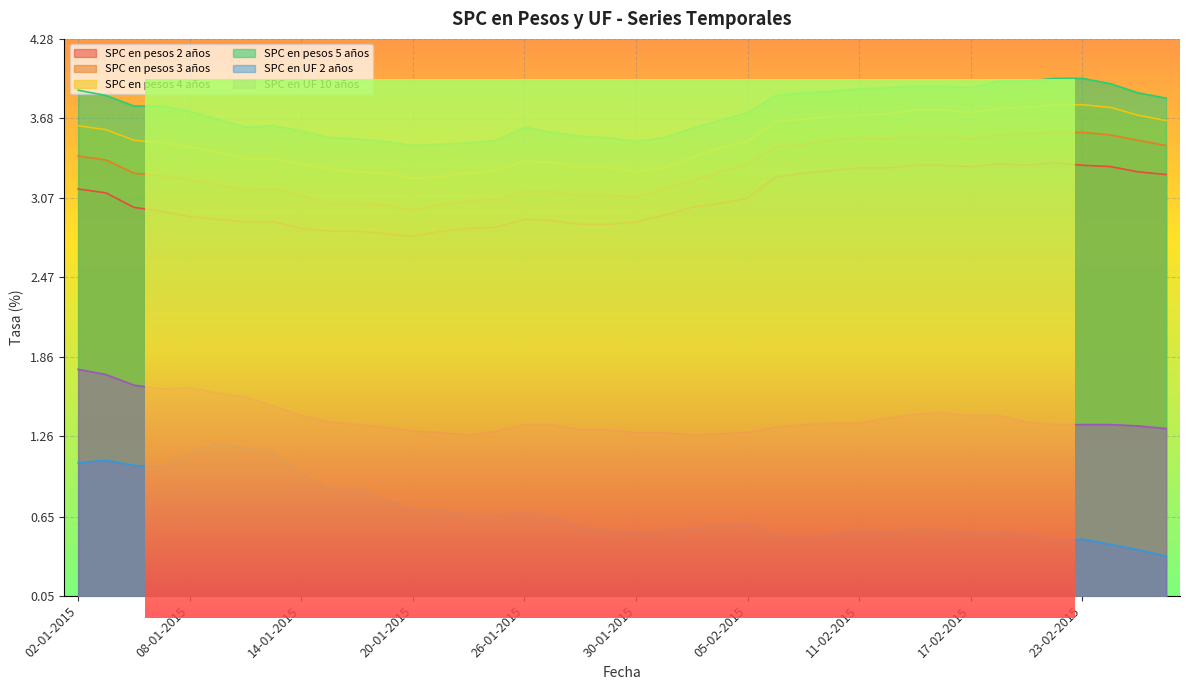

Reading right to left, what are all the values shown in this chart?

SPC en pesos 2 años: 26-02-2015=3.2	25-02-2015=3.3	24-02-2015=3.3	23-02-2015=3.3	20-02-2015=3.3	19-02-2015=3.3	18-02-2015=3.3	17-02-2015=3.3	16-02-2015=3.3	13-02-2015=3.3	12-02-2015=3.3	11-02-2015=3.3	10-02-2015=3.3	09-02-2015=3.3	06-02-2015=3.2	05-02-2015=3.1	04-02-2015=3.0	03-02-2015=3.0	02-02-2015=2.9	30-01-2015=2.9	29-01-2015=2.9	28-01-2015=2.9	27-01-2015=2.9	26-01-2015=2.9	23-01-2015=2.9	22-01-2015=2.8	21-01-2015=2.8	20-01-2015=2.8	19-01-2015=2.8	16-01-2015=2.8	15-01-2015=2.8	14-01-2015=2.8	13-01-2015=2.9	12-01-2015=2.9	09-01-2015=2.9	08-01-2015=2.9	07-01-2015=3.0	06-01-2015=3.0	05-01-2015=3.1	02-01-2015=3.1
SPC en pesos 3 años: 26-02-2015=3.5	25-02-2015=3.5	24-02-2015=3.5	23-02-2015=3.6	20-02-2015=3.6	19-02-2015=3.6	18-02-2015=3.5	17-02-2015=3.5	16-02-2015=3.5	13-02-2015=3.5	12-02-2015=3.5	11-02-2015=3.5	10-02-2015=3.5	09-02-2015=3.5	06-02-2015=3.5	05-02-2015=3.3	04-02-2015=3.3	03-02-2015=3.2	02-02-2015=3.1	30-01-2015=3.1	29-01-2015=3.1	28-01-2015=3.1	27-01-2015=3.1	26-01-2015=3.1	23-01-2015=3.1	22-01-2015=3.0	21-01-2015=3.0	20-01-2015=3.0	19-01-2015=3.0	16-01-2015=3.0	15-01-2015=3.0	14-01-2015=3.1	13-01-2015=3.1	12-01-2015=3.1	09-01-2015=3.2	08-01-2015=3.2	07-01-2015=3.2	06-01-2015=3.3	05-01-2015=3.4	02-01-2015=3.4
SPC en pesos 4 años: 26-02-2015=3.7	25-02-2015=3.7	24-02-2015=3.8	23-02-2015=3.8	20-02-2015=3.8	19-02-2015=3.8	18-02-2015=3.8	17-02-2015=3.7	16-02-2015=3.7	13-02-2015=3.7	12-02-2015=3.7	11-02-2015=3.7	10-02-2015=3.7	09-02-2015=3.7	06-02-2015=3.6	05-02-2015=3.5	04-02-2015=3.5	03-02-2015=3.4	02-02-2015=3.3	30-01-2015=3.3	29-01-2015=3.3	28-01-2015=3.3	27-01-2015=3.3	26-01-2015=3.4	23-01-2015=3.3	22-01-2015=3.3	21-01-2015=3.2	20-01-2015=3.2	19-01-2015=3.3	16-01-2015=3.3	15-01-2015=3.3	14-01-2015=3.3	13-01-2015=3.4	12-01-2015=3.4	09-01-2015=3.4	08-01-2015=3.5	07-01-2015=3.5	06-01-2015=3.5	05-01-2015=3.6	02-01-2015=3.6
SPC en pesos 5 años: 26-02-2015=3.8	25-02-2015=3.9	24-02-2015=3.9	23-02-2015=4.0	20-02-2015=4.0	19-02-2015=4.0	18-02-2015=4.0	17-02-2015=3.9	16-02-2015=3.9	13-02-2015=3.9	12-02-2015=3.9	11-02-2015=3.9	10-02-2015=3.9	09-02-2015=3.9	06-02-2015=3.9	05-02-2015=3.7	04-02-2015=3.7	03-02-2015=3.6	02-02-2015=3.5	30-01-2015=3.5	29-01-2015=3.5	28-01-2015=3.5	27-01-2015=3.6	26-01-2015=3.6	23-01-2015=3.5	22-01-2015=3.5	21-01-2015=3.5	20-01-2015=3.5	19-01-2015=3.5	16-01-2015=3.5	15-01-2015=3.5	14-01-2015=3.6	13-01-2015=3.6	12-01-2015=3.6	09-01-2015=3.7	08-01-2015=3.7	07-01-2015=3.8	06-01-2015=3.8	05-01-2015=3.9	02-01-2015=3.9
SPC en UF 2 años: 26-02-2015=0.3	25-02-2015=0.4	24-02-2015=0.4	23-02-2015=0.5	20-02-2015=0.5	19-02-2015=0.5	18-02-2015=0.5	17-02-2015=0.5	16-02-2015=0.5	13-02-2015=0.6	12-02-2015=0.5	11-02-2015=0.5	10-02-2015=0.5	09-02-2015=0.5	06-02-2015=0.5	05-02-2015=0.6	04-02-2015=0.6	03-02-2015=0.6	02-02-2015=0.5	30-01-2015=0.5	29-01-2015=0.5	28-01-2015=0.6	27-01-2015=0.7	26-01-2015=0.7	23-01-2015=0.7	22-01-2015=0.7	21-01-2015=0.7	20-01-2015=0.7	19-01-2015=0.8	16-01-2015=0.9	15-01-2015=0.9	14-01-2015=1.0	13-01-2015=1.1	12-01-2015=1.2	09-01-2015=1.2	08-01-2015=1.1	07-01-2015=1.0	06-01-2015=1.0	05-01-2015=1.1	02-01-2015=1.1
SPC en UF 10 años: 26-02-2015=1.3	25-02-2015=1.3	24-02-2015=1.4	23-02-2015=1.4	20-02-2015=1.4	19-02-2015=1.4	18-02-2015=1.4	17-02-2015=1.4	16-02-2015=1.4	13-02-2015=1.4	12-02-2015=1.4	11-02-2015=1.4	10-02-2015=1.4	09-02-2015=1.4	06-02-2015=1.3	05-02-2015=1.3	04-02-2015=1.3	03-02-2015=1.3	02-02-2015=1.3	30-01-2015=1.3	29-01-2015=1.3	28-01-2015=1.3	27-01-2015=1.4	26-01-2015=1.4	23-01-2015=1.3	22-01-2015=1.3	21-01-2015=1.3	20-01-2015=1.3	19-01-2015=1.3	16-01-2015=1.4	15-01-2015=1.4	14-01-2015=1.4	13-01-2015=1.5	12-01-2015=1.6	09-01-2015=1.6	08-01-2015=1.6	07-01-2015=1.6	06-01-2015=1.6	05-01-2015=1.7	02-01-2015=1.8